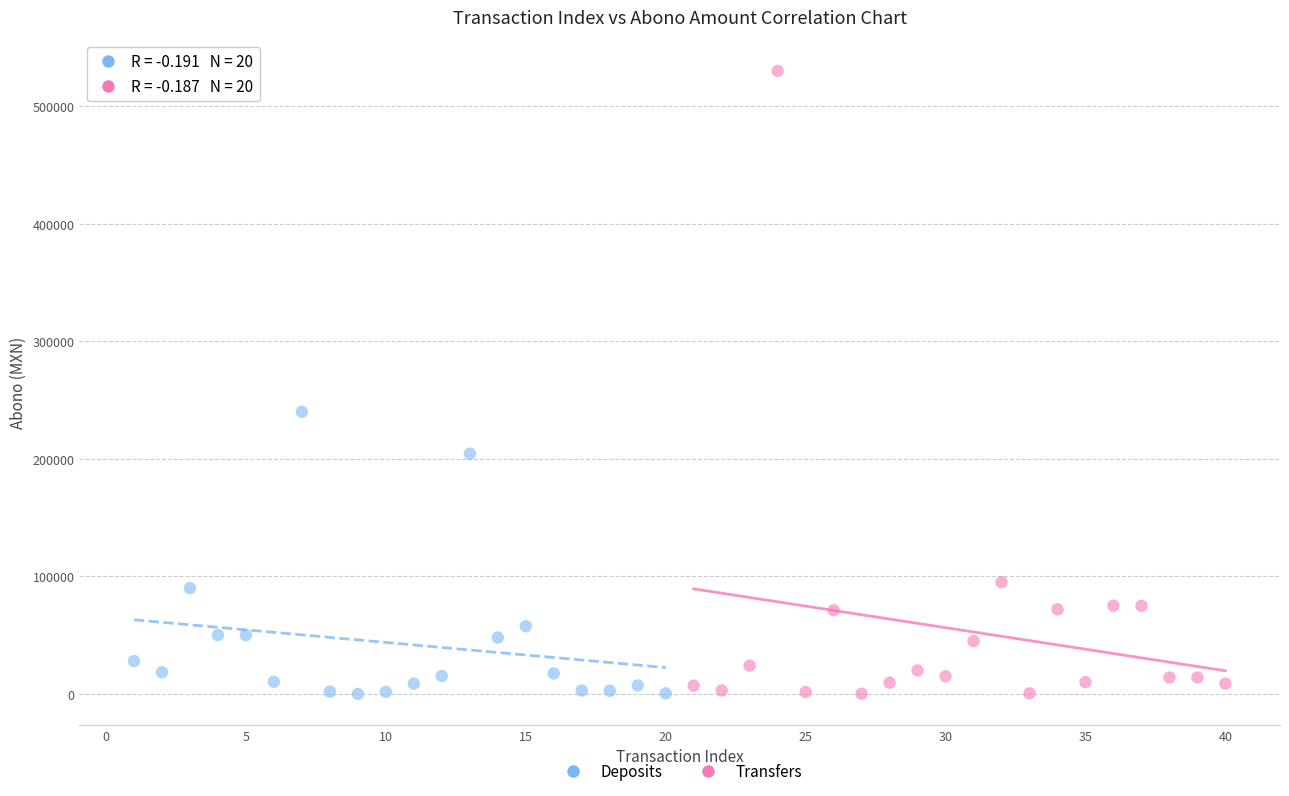

Which series reaches the maximum Y coordinate?

Transfers